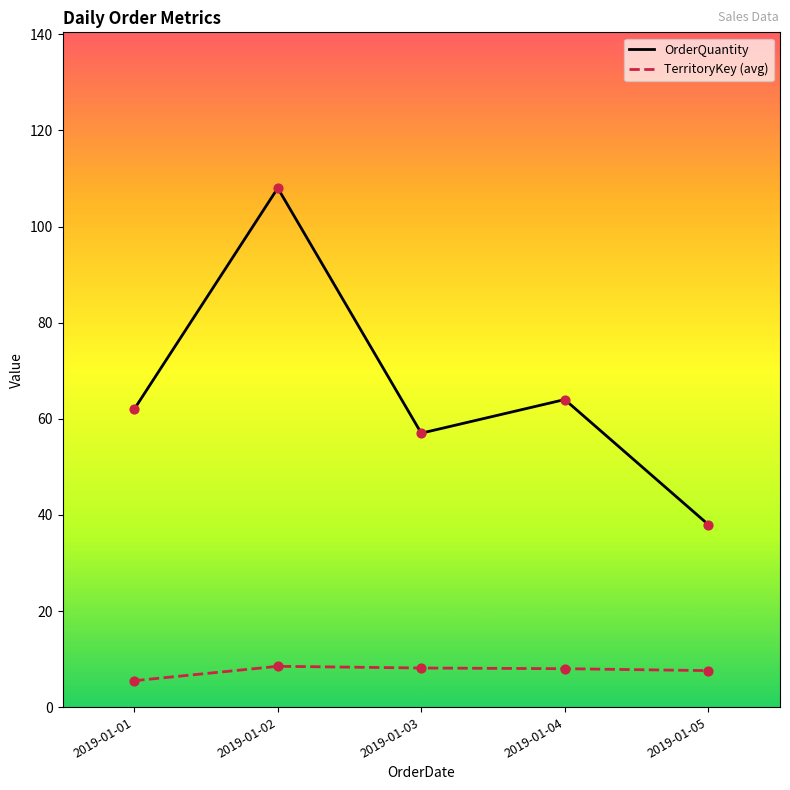

Between 2019-01-04 and 2019-01-05, which series saw the biggest shift?

OrderQuantity